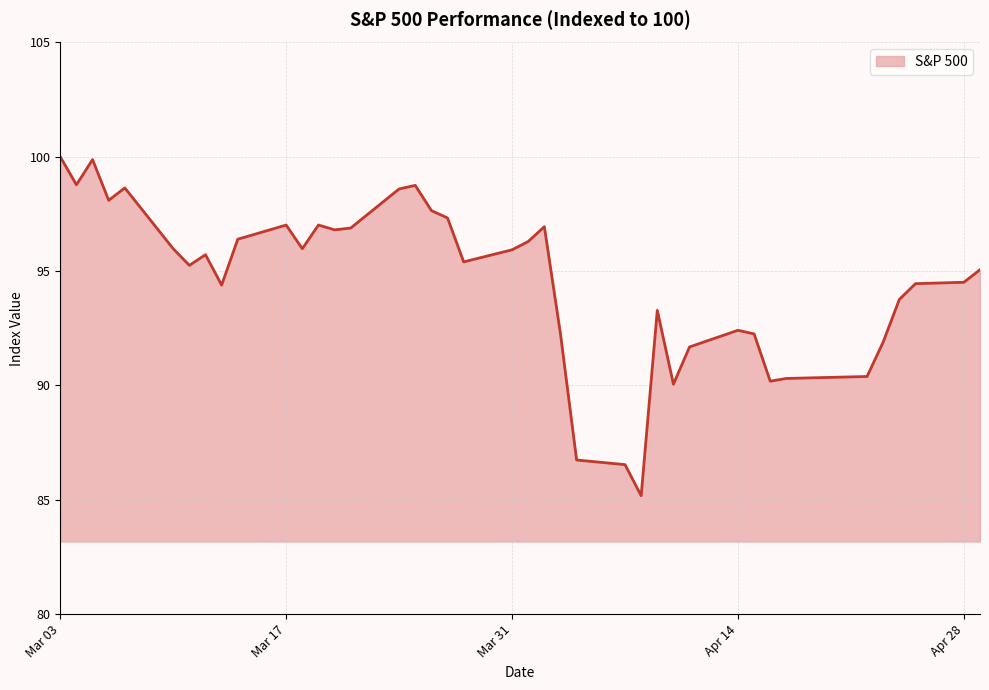

What is the greatest value displayed?

100.0